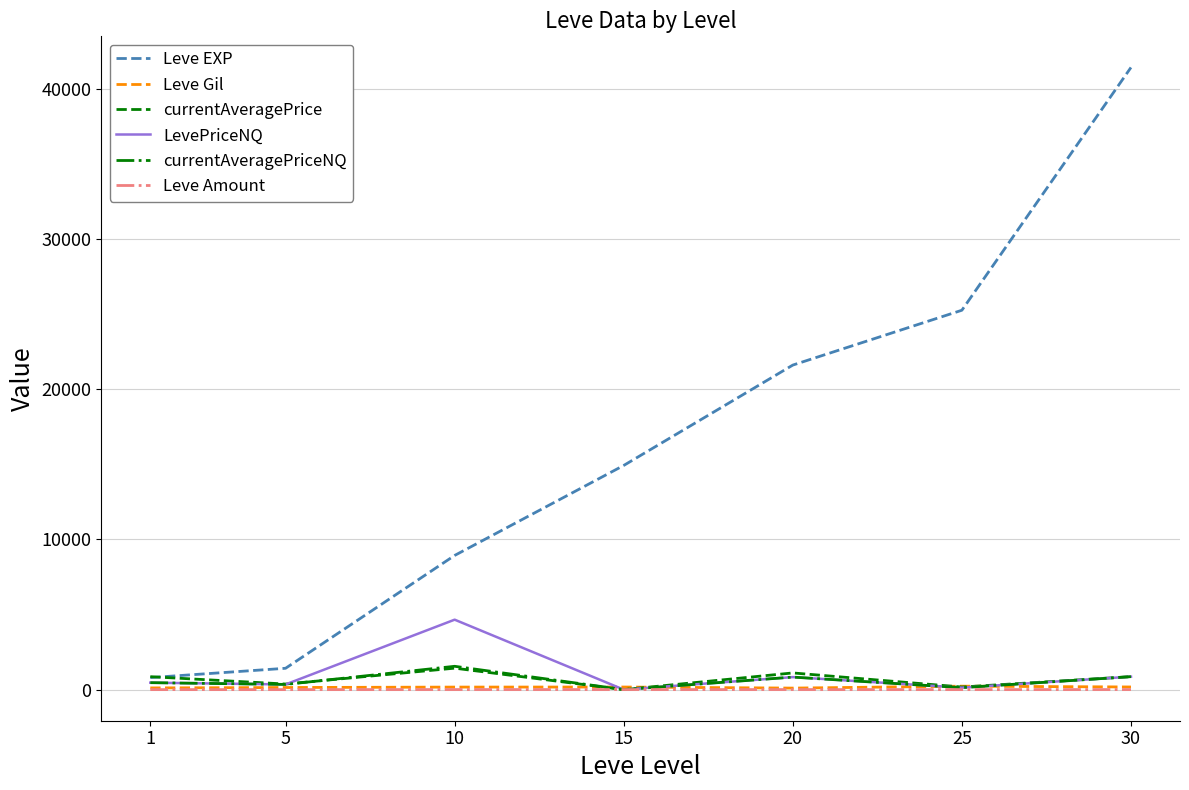

At which category is the sum across all series the highest?

30